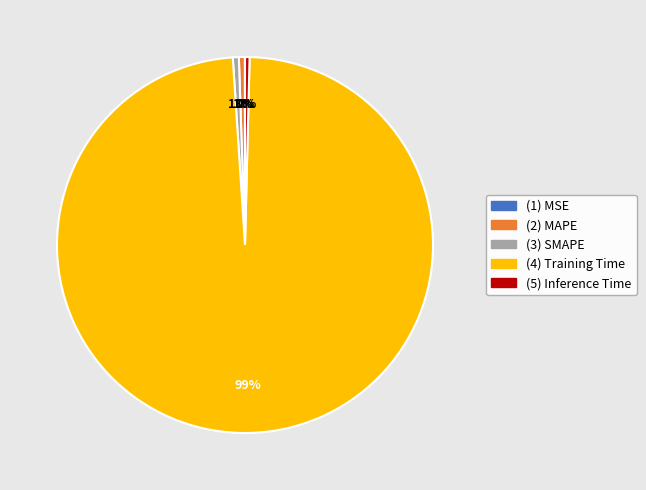

Is there any slice that represents more than half of the pie?

Yes